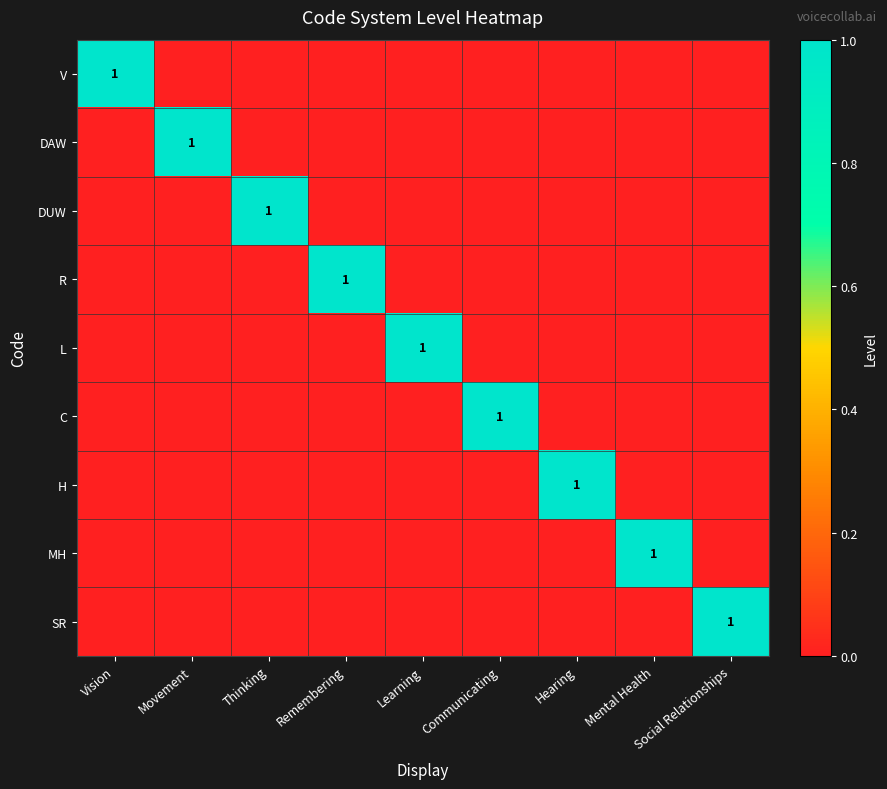

Rank the categories by C value from lowest to highest.

Vision, Movement, Thinking, Remembering, Learning, Hearing, Mental Health, Social Relationships, Communicating